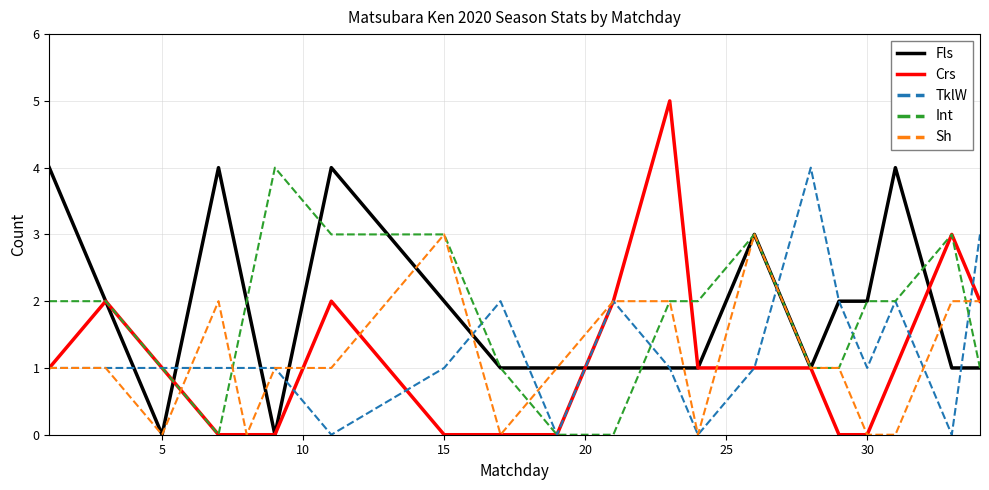

What is the maximum value shown in the chart?

5